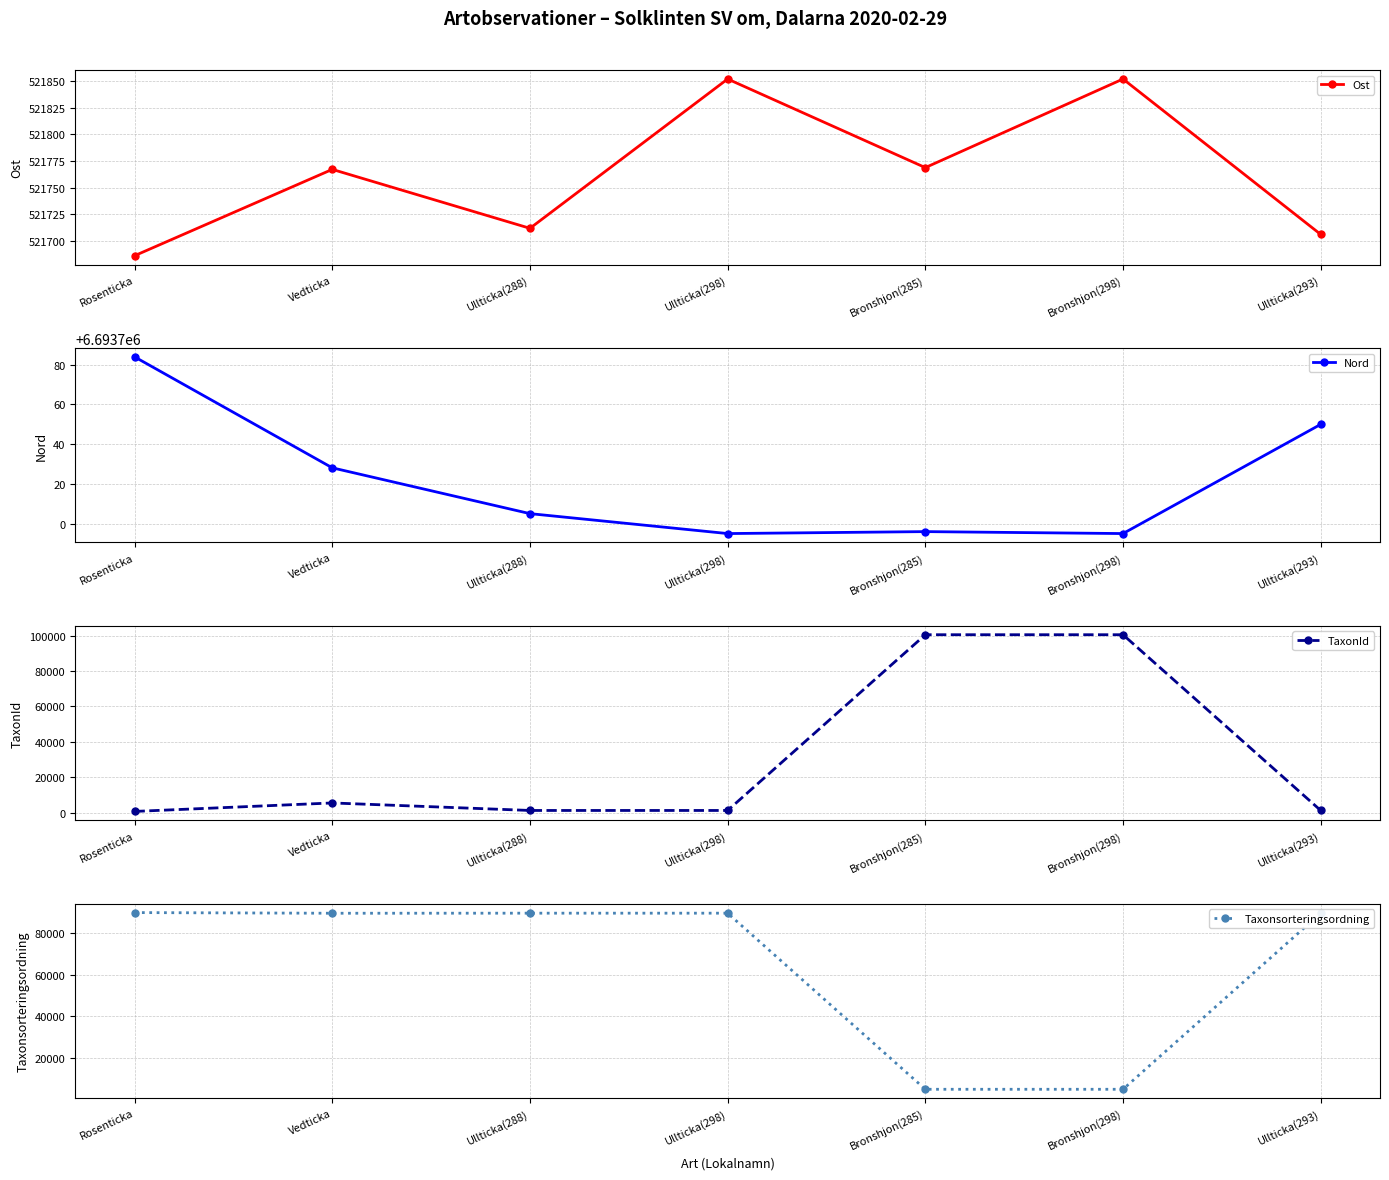

At which label is Nord closest to 6693739?

Vedticka